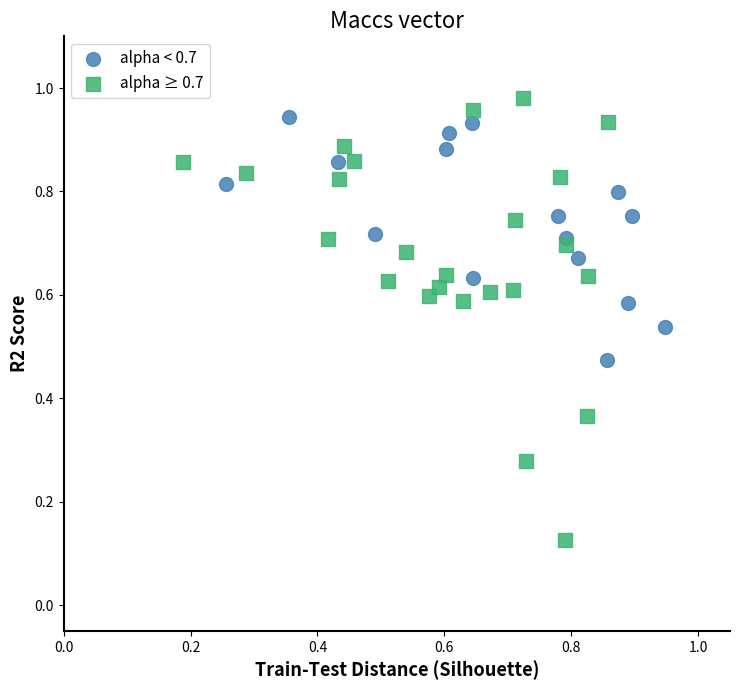

Which series has the widest spread of Y values?

alpha ≥ 0.7